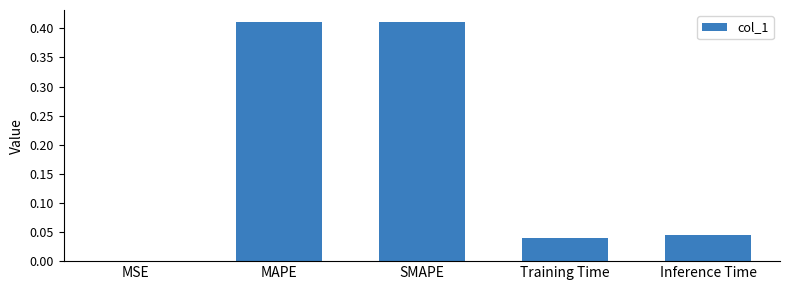

Between MSE and Training Time, which is larger?

Training Time